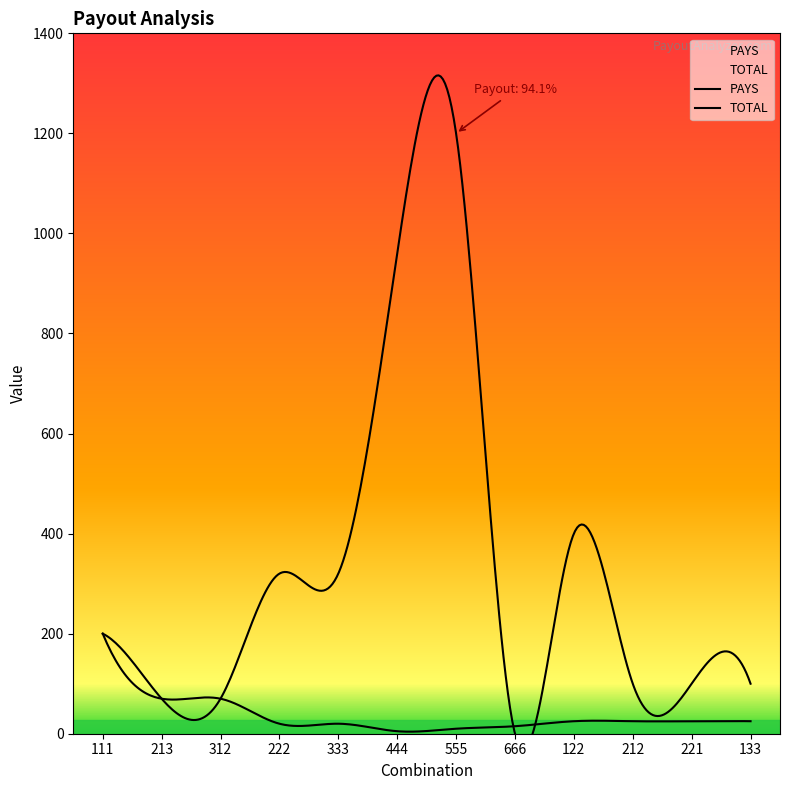

Reading left to right, list all the values displayed in this chart.

PAYS: 200	70	70	20	20	5	10	15	25	25	25	25
TOTAL: 200	70	70	320	320	960	1200	0	400	100	100	100